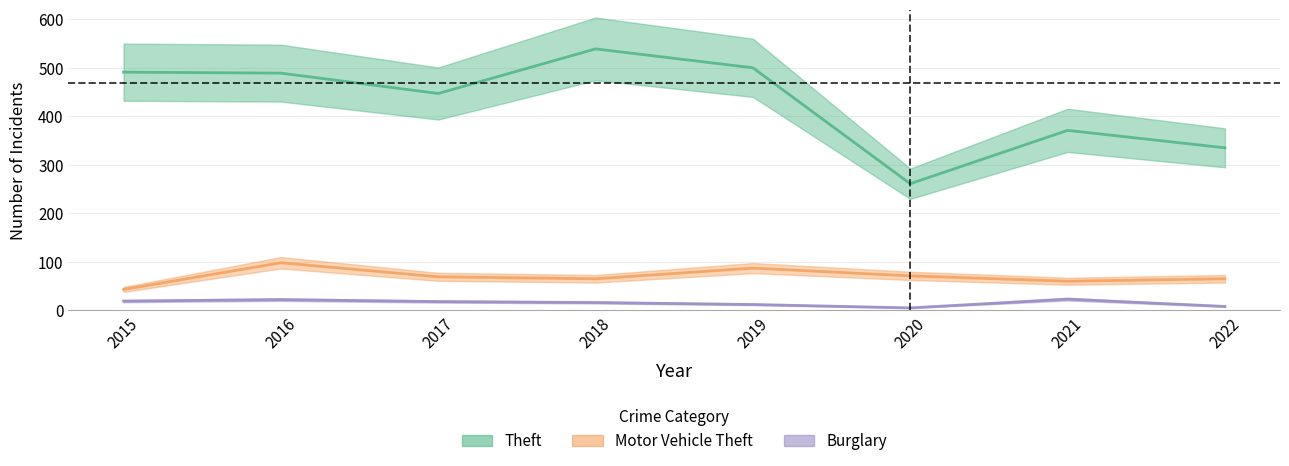

Reading right to left, what are all the values shown in this chart?

Theft: 2022=335	2021=371	2020=261	2019=500	2018=539	2017=447	2016=489	2015=491
Motor Vehicle Theft: 2022=65	2021=60	2020=71	2019=87	2018=65	2017=69	2016=98	2015=43
Burglary: 2022=8	2021=23	2020=5	2019=12	2018=16	2017=18	2016=22	2015=19